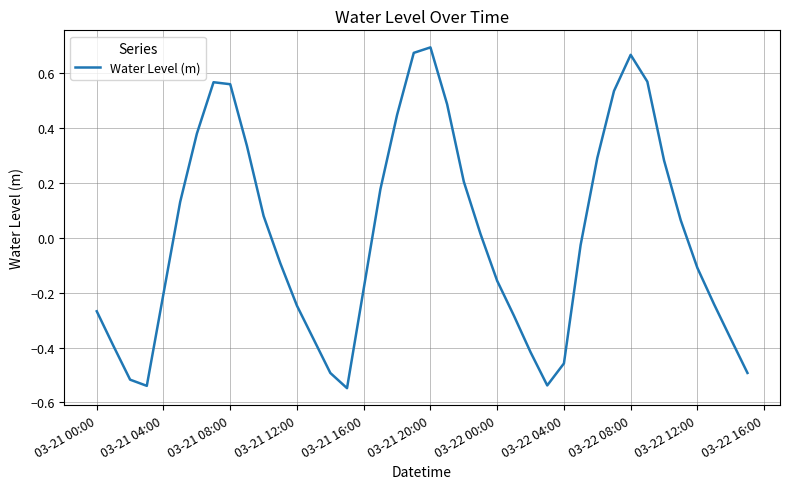

What is the label of the 40th point from the right?

03-21 00:00